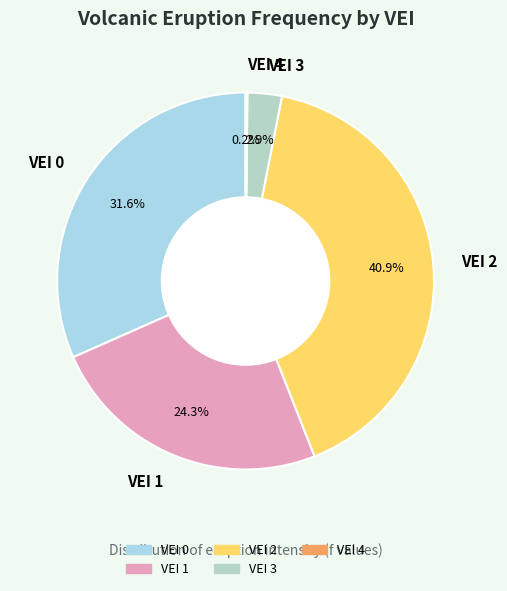

To the nearest percent, what is the combined percentage of VEI 1 and VEI 0?

56%